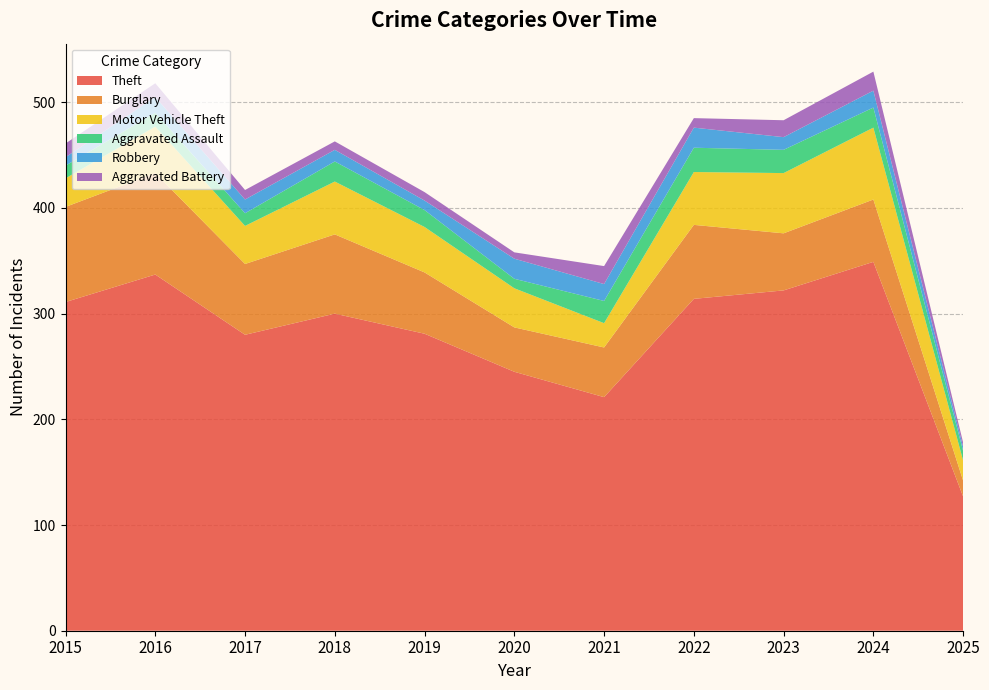

Reading left to right, extract all data points from this chart.

Theft: 311	337	280	300	281	245	221	314	322	349	127
Burglary: 90	96	67	75	58	42	47	70	54	59	15
Motor Vehicle Theft: 27	44	36	50	43	37	23	50	57	68	19
Aggravated Assault: 12	13	12	19	16	9	21	23	22	19	9
Robbery: 8	15	13	11	9	19	16	19	12	16	4
Aggravated Battery: 13	13	9	8	8	6	17	9	16	18	4